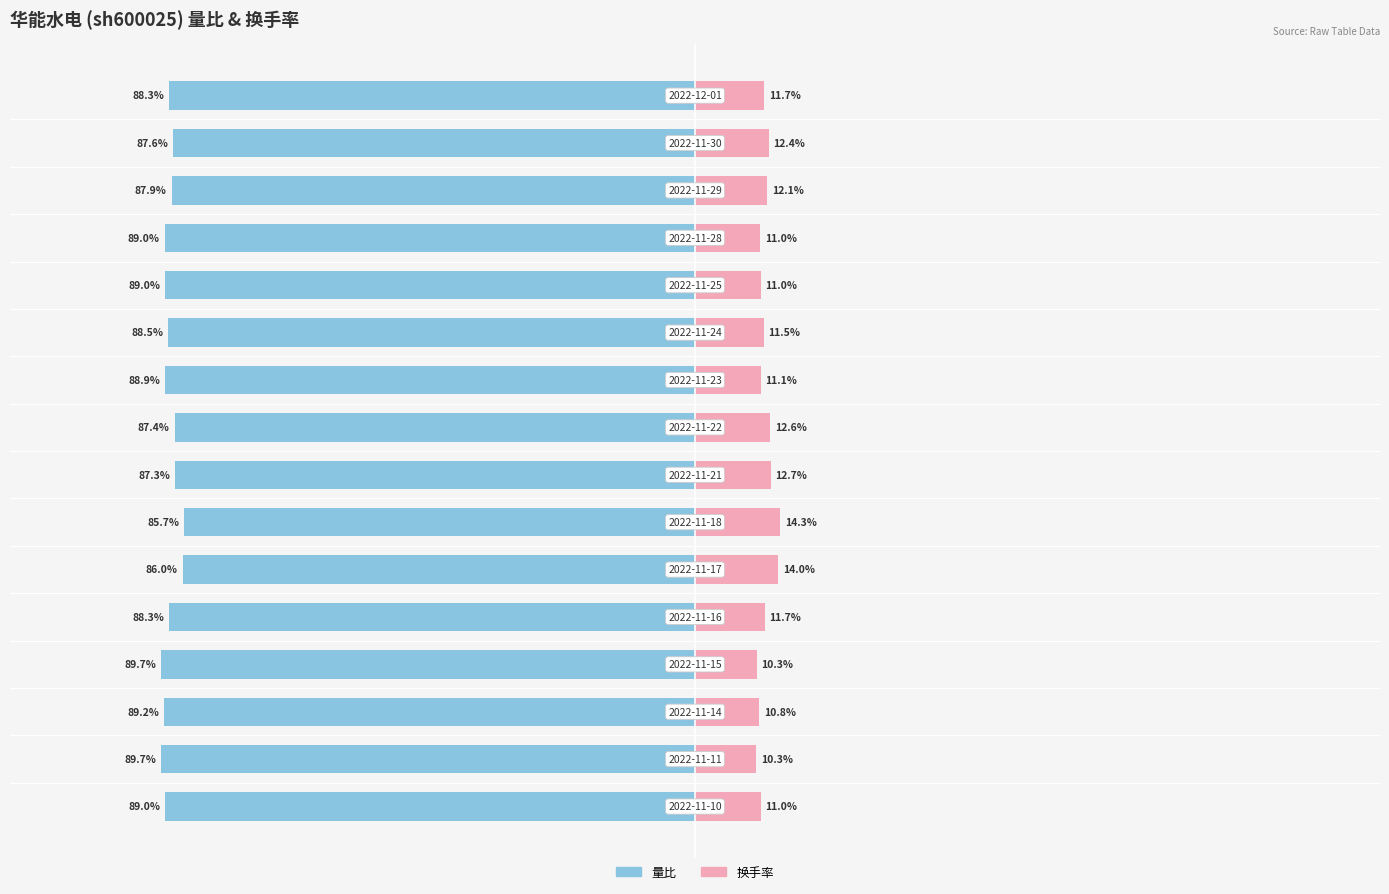

Reading right to left, extract all data points from this chart.

量比: 15=-89.0	14=-89.7	13=-89.2	12=-89.7	11=-88.3	10=-86.0	9=-85.7	8=-87.3	7=-87.4	6=-88.9	5=-88.5	4=-89.0	3=-89.0	2=-87.9	1=-87.6	0=-88.3
换手率: 15=11.0	14=10.3	13=10.8	12=10.3	11=11.7	10=14.0	9=14.3	8=12.7	7=12.6	6=11.1	5=11.5	4=11.0	3=11.0	2=12.1	1=12.4	0=11.7